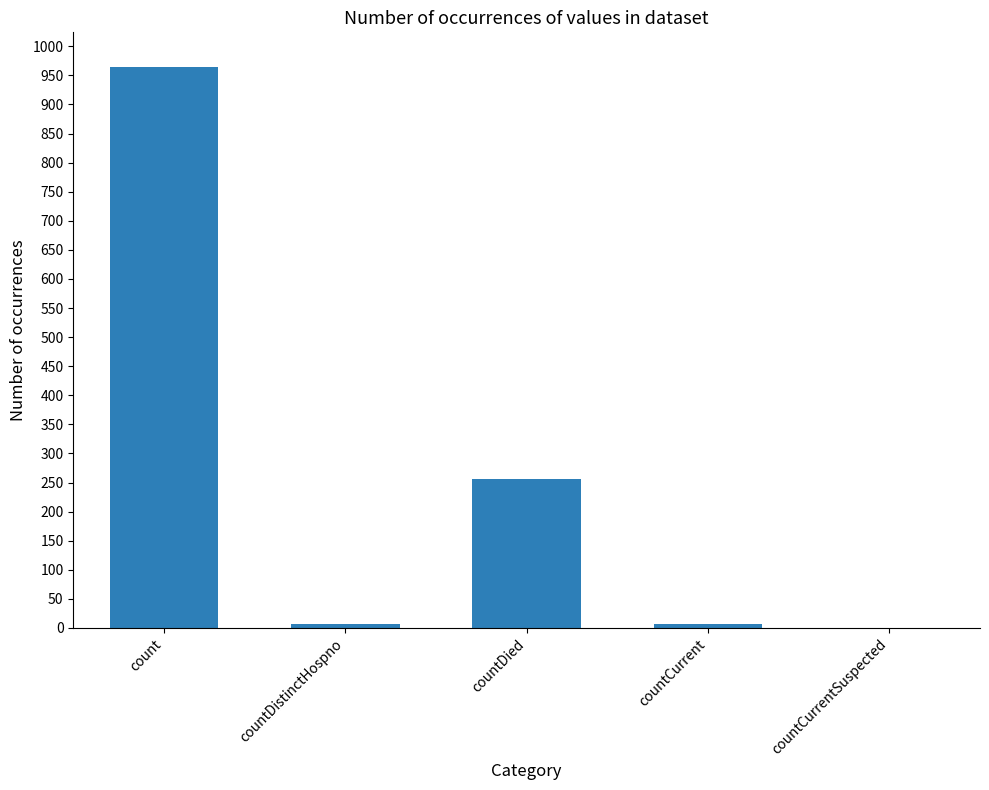

True or false: the data shows 964 at count.

True